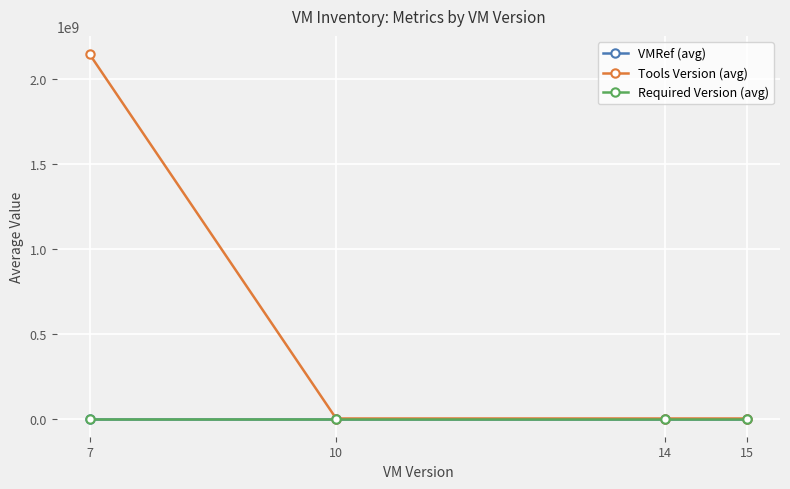

What is the greatest value displayed?

2147483647.0